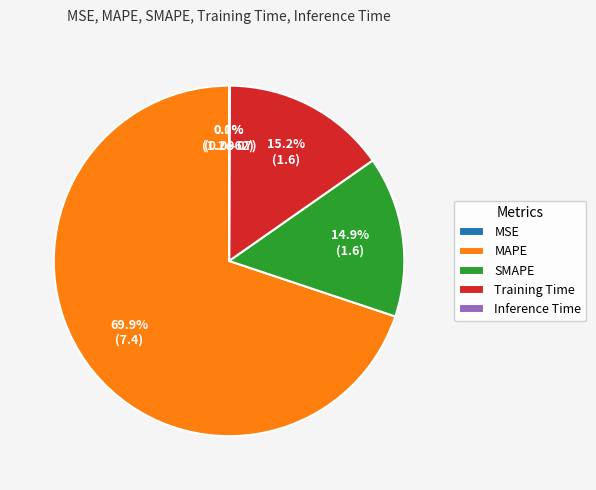

What is the smallest slice in the pie chart?

MSE